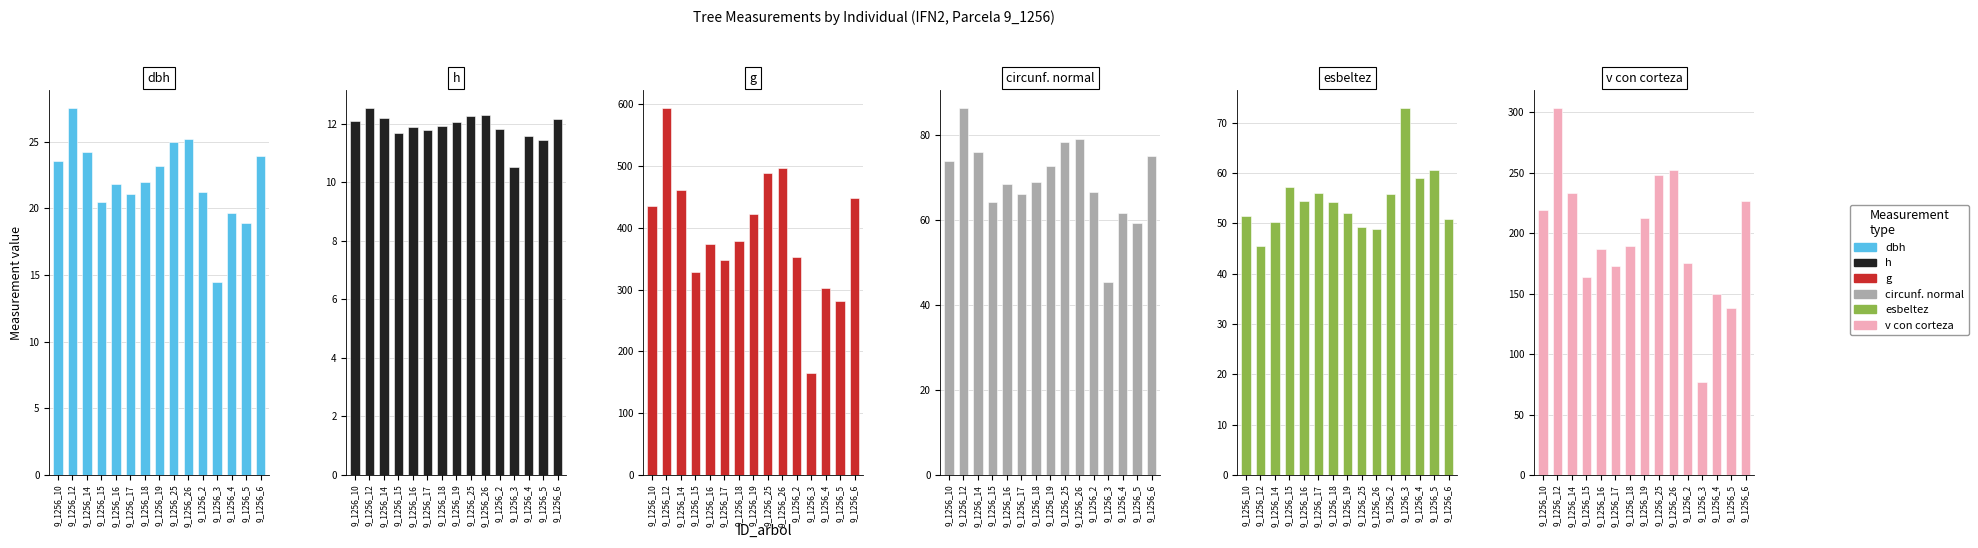

Which category has the lowest value in the g series?

9_1256_3